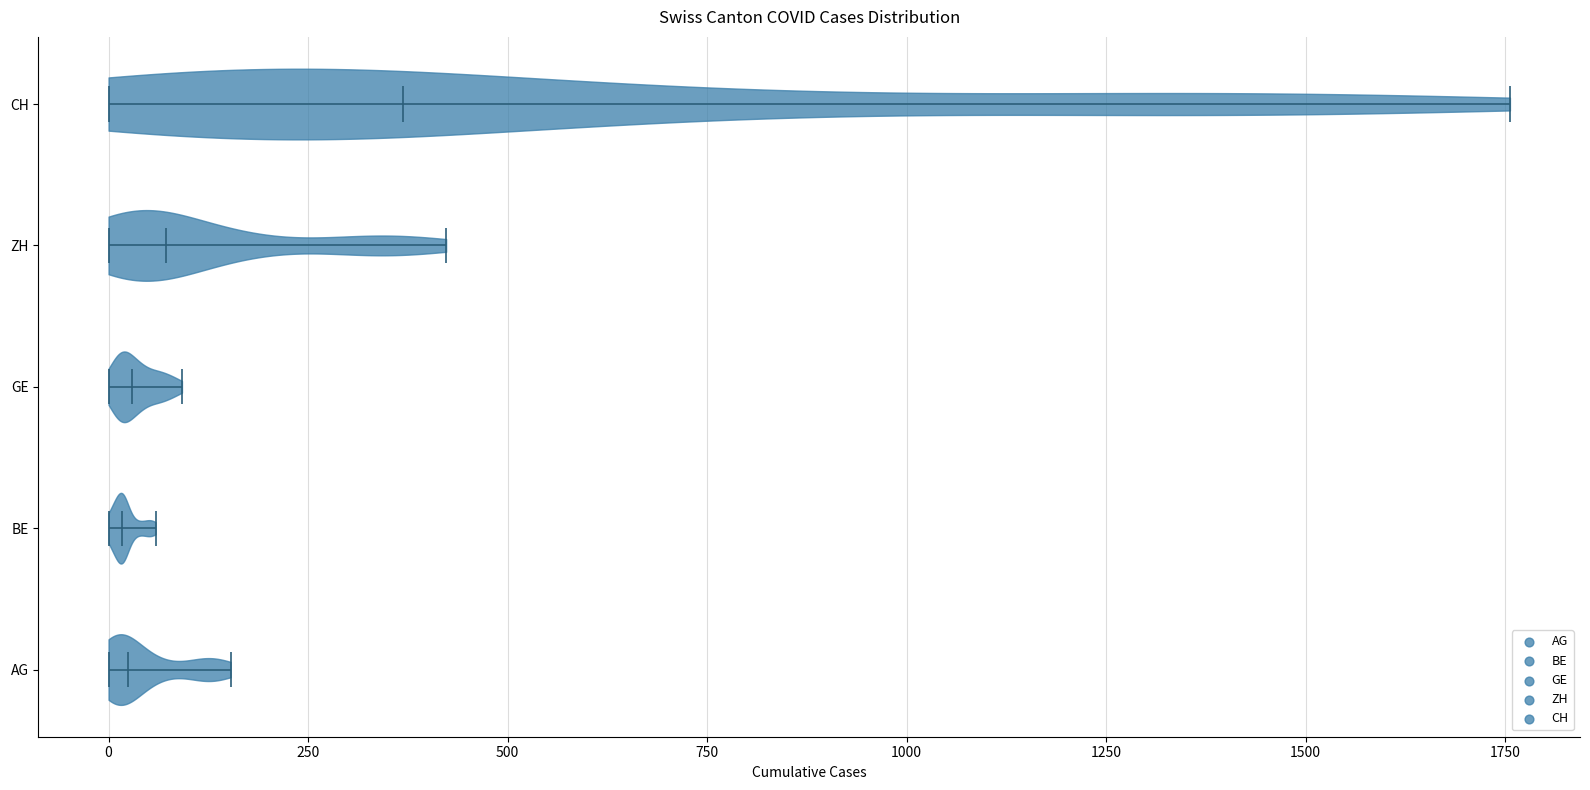

Reading bottom to top, read every violin against the x-axis: where its median line is, and the lowest and highest points it reaches. The values are not printed on the chart, so give them approximately, as read against the axis.

AG: median line 0, lowest point 0, highest point 150
BE: median line 0, lowest point 0, highest point 50
GE: median line 50, lowest point 0, highest point 100
ZH: median line 50, lowest point 0, highest point 400
CH: median line 350, lowest point 0, highest point 1750